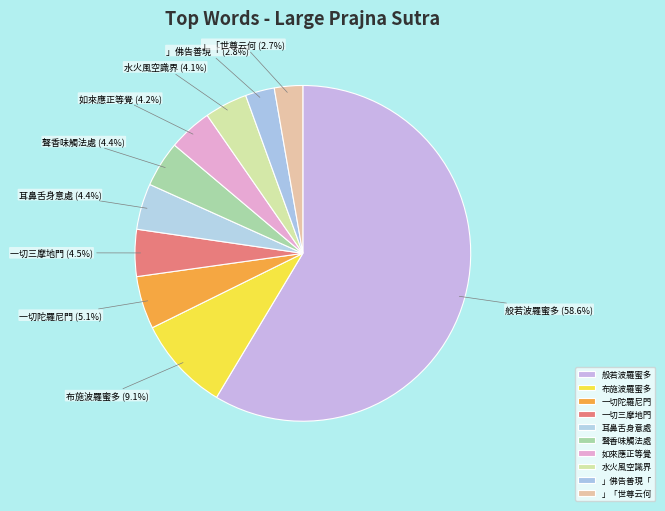

How many segments does this pie chart have?

10